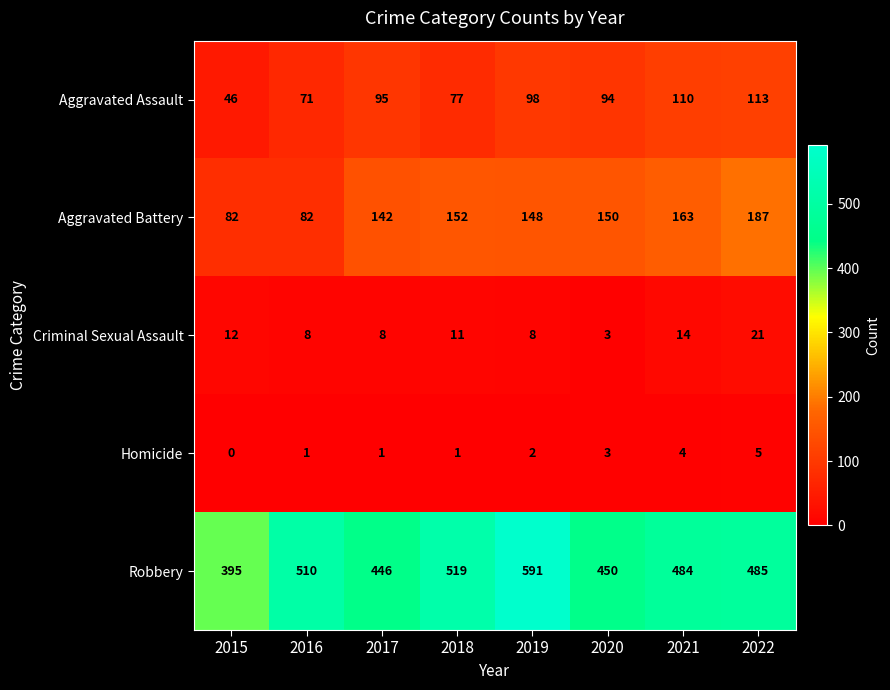

Count the number of categories in the chart.

8